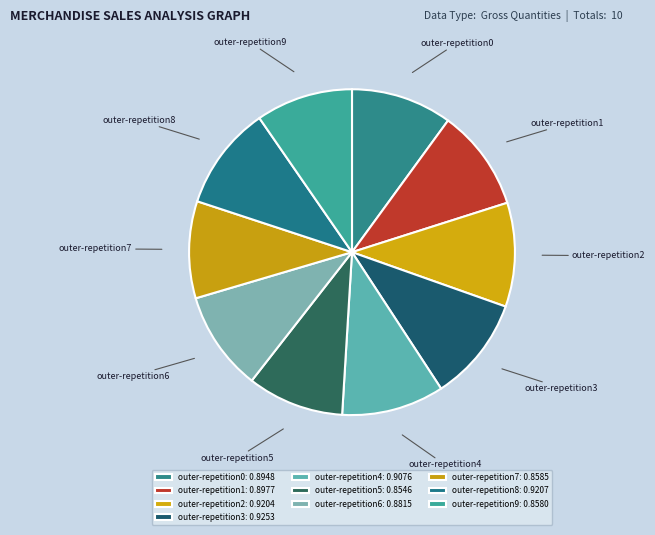

The outer-repetition7 slice represents 10% of the pie. True or false?

True